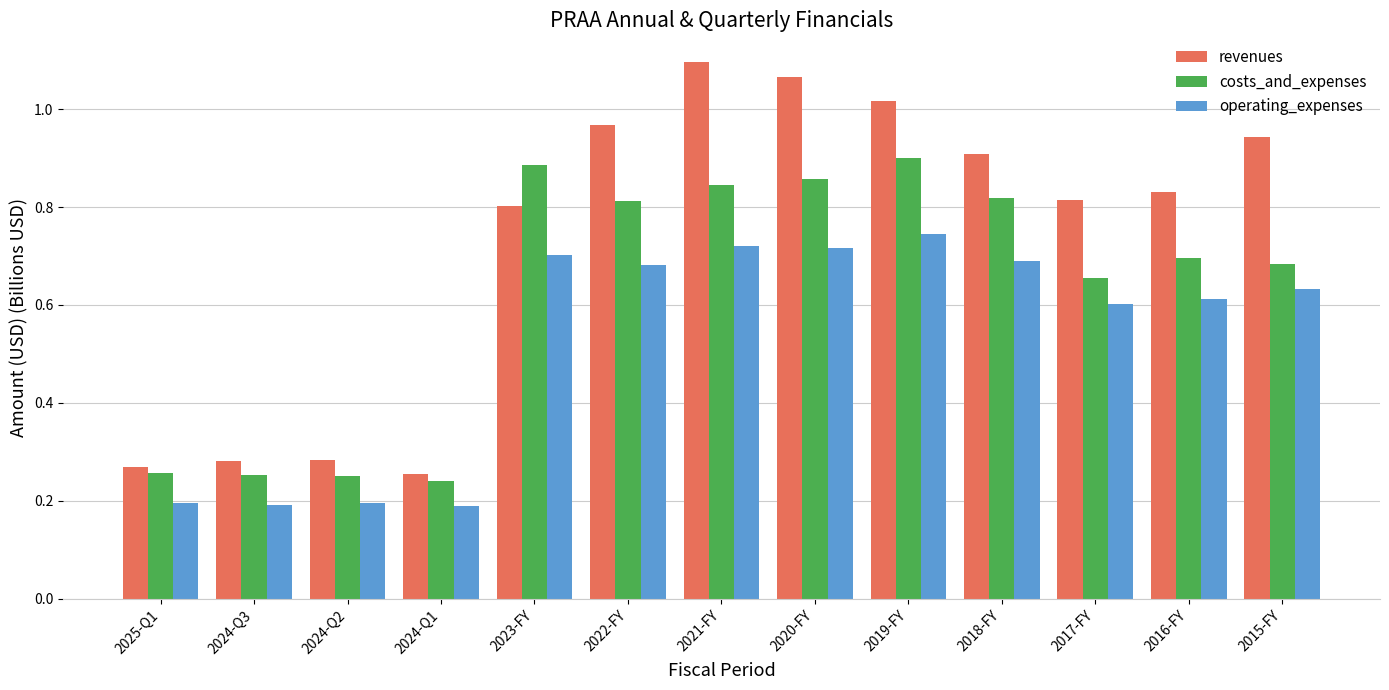

True or false: operating_expenses has a value of 0.7 at 2022-FY.

True